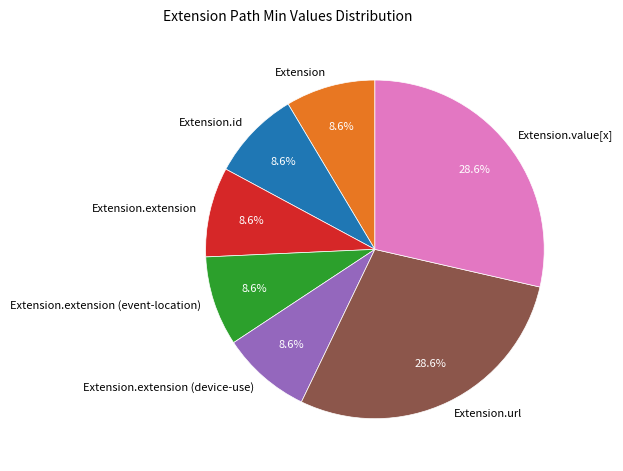

Combined, do Extension.extension and Extension.extension (device-use) account for over 50%?

No